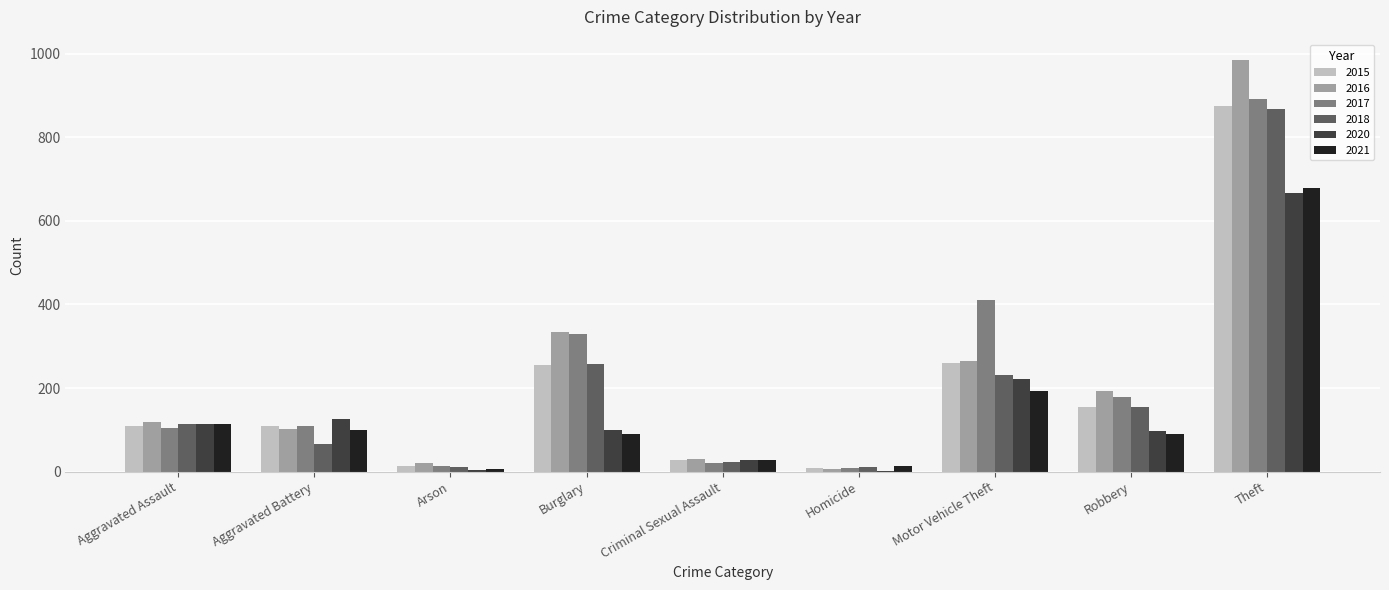

What is the maximum value for 2018?

868